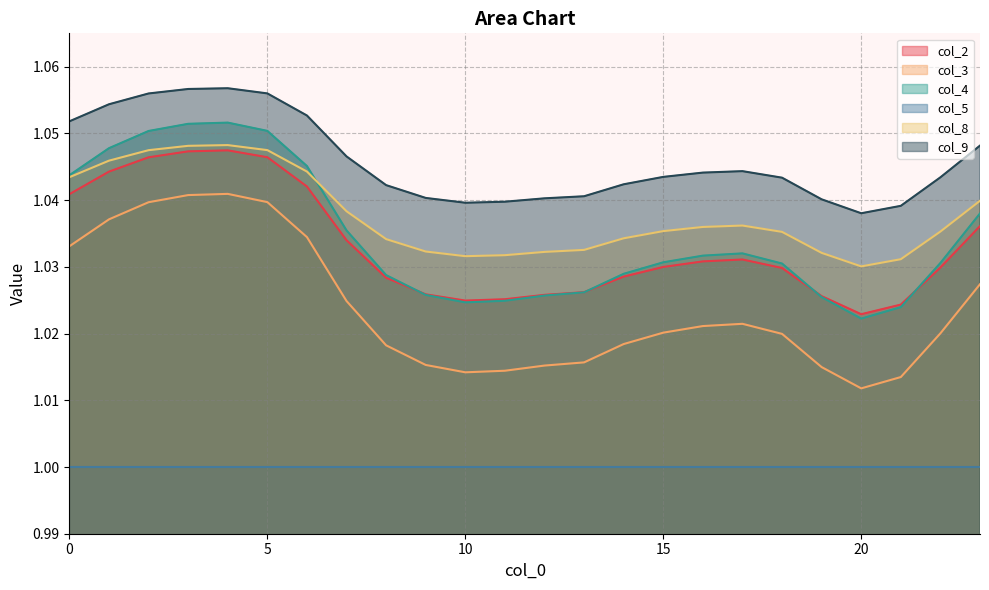

What are all the series names shown in the legend?

col_2, col_3, col_4, col_5, col_8, col_9